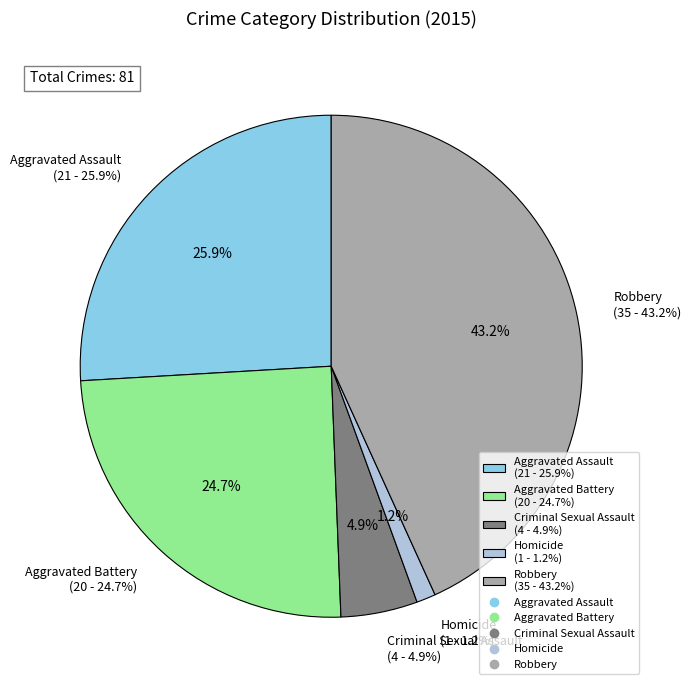

To the nearest percent, what percentage of the pie is Aggravated Assault?

26%